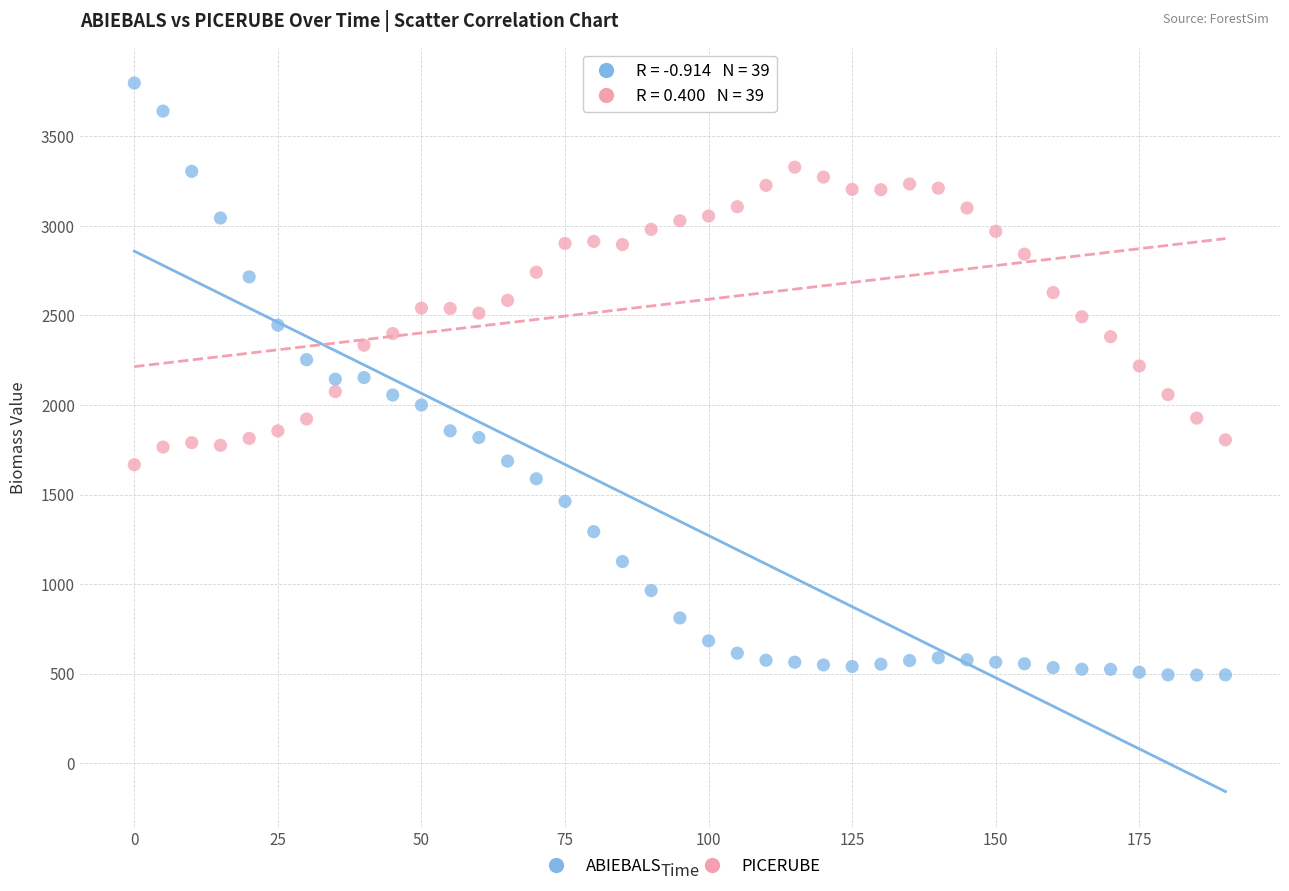

Which series has the widest spread of Y values?

ABIEBALS